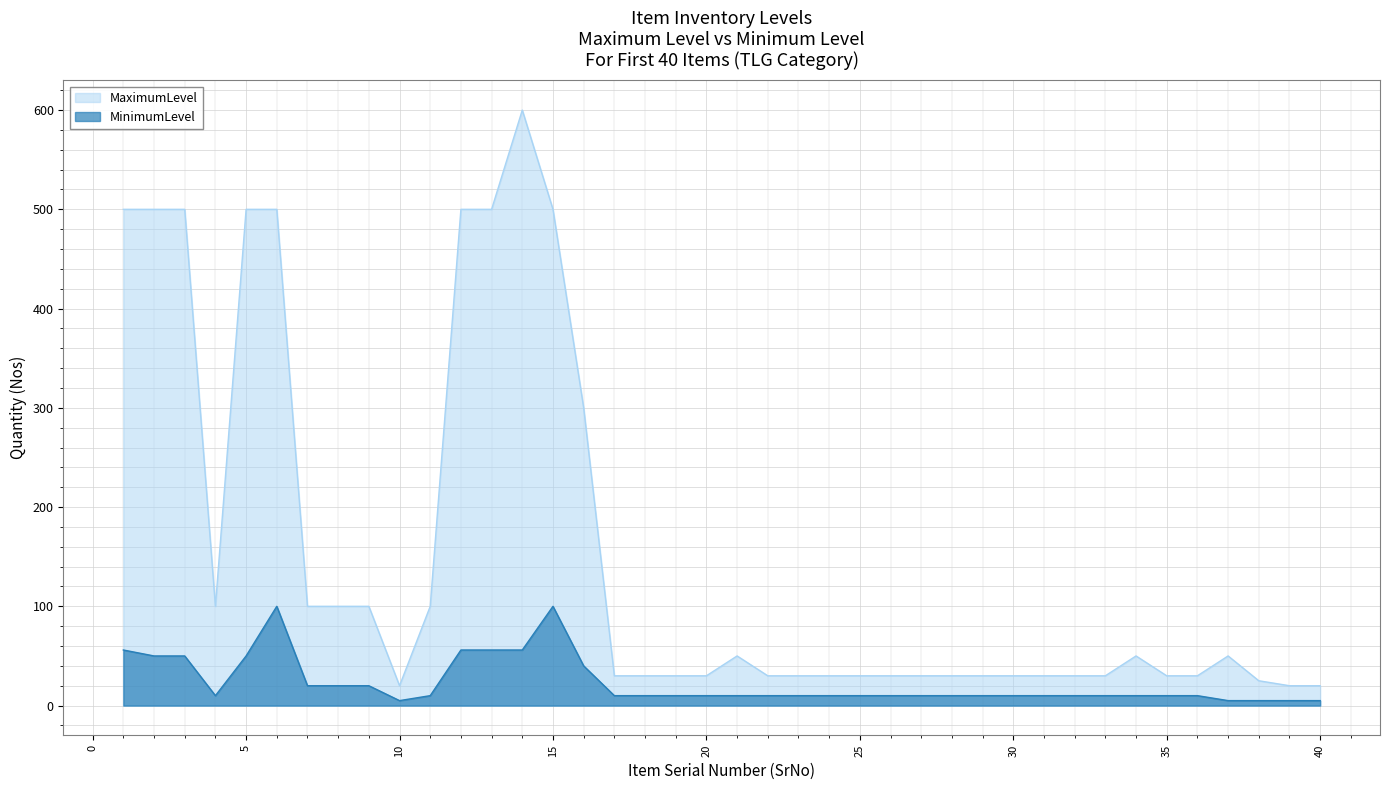

What is the value of the MinimumLevel point at the 22nd from the left?

10